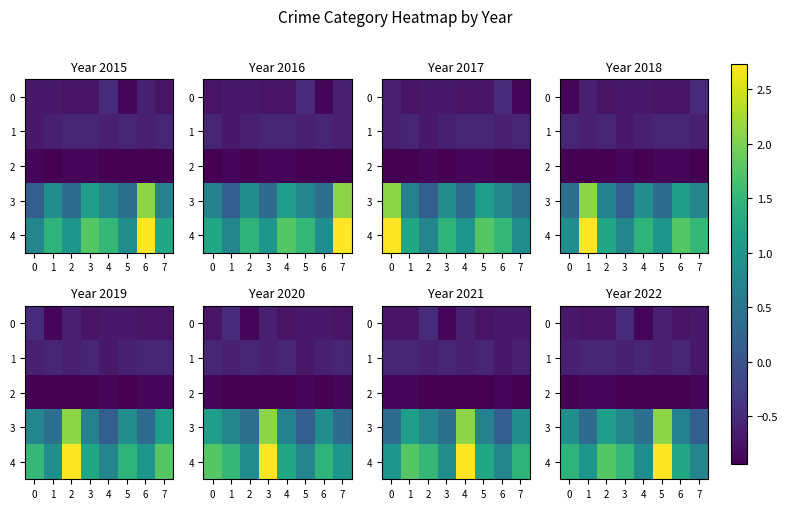

The 4 series shows 0.6 at 6. True or false?

False